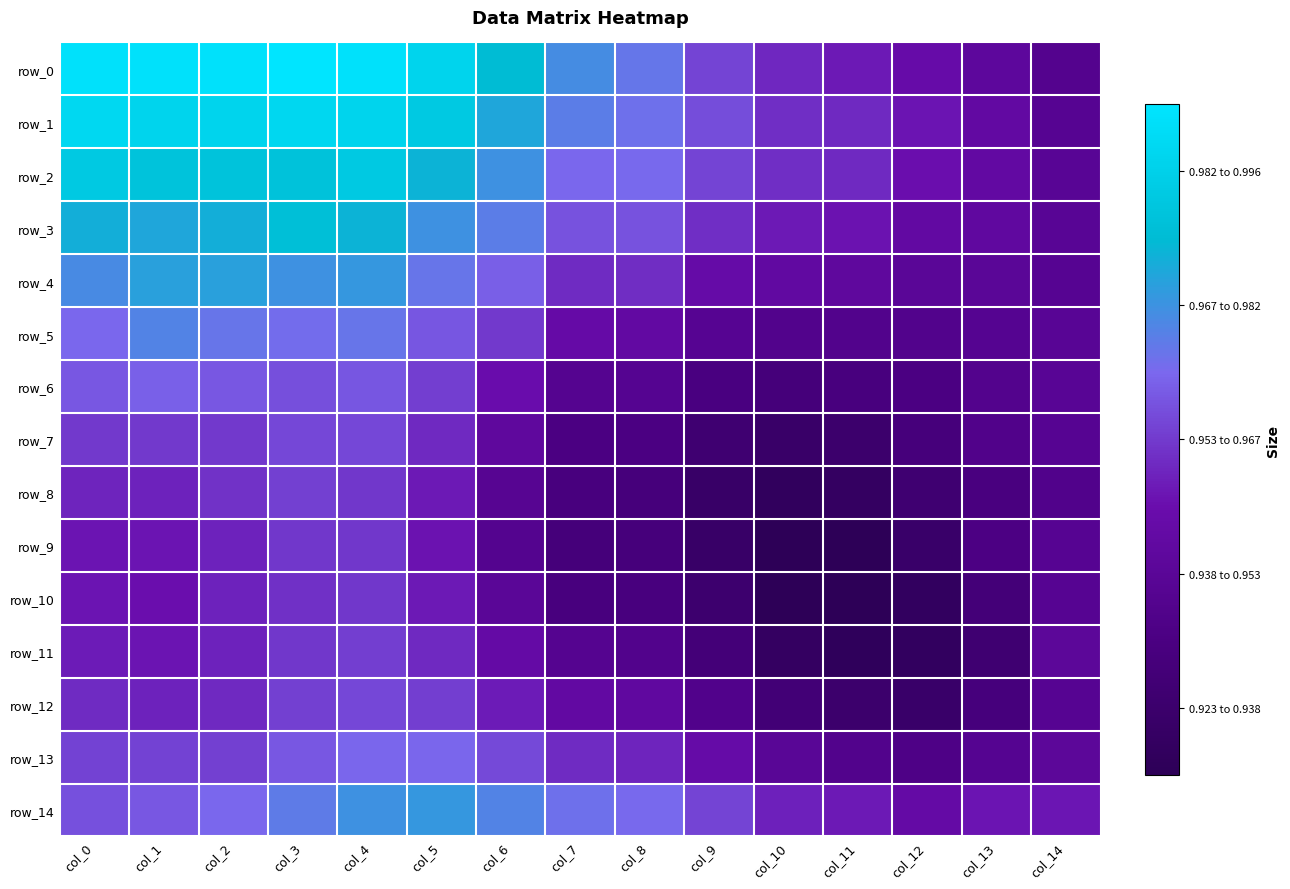

Rank the series by their maximum value, from lowest to highest.

row_10, row_9, row_11, row_8, row_12, row_7, row_6, row_13, row_5, row_14, row_4, row_3, row_2, row_1, row_0